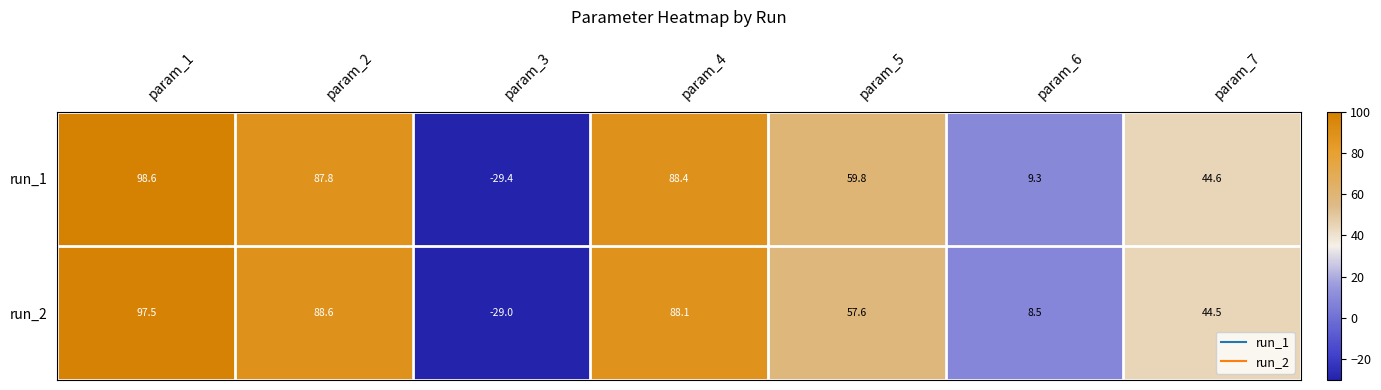

The run_1 series shows 14.5 at param_6. True or false?

False